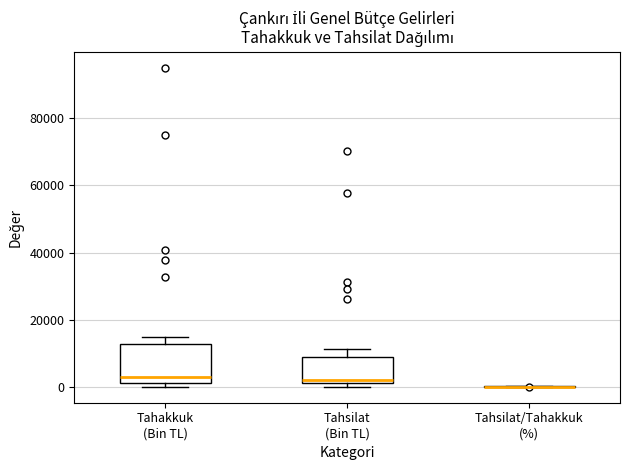

Comparing the boxes themselves (not the whiskers), which one is the tallest?

Tahakkuk (Bin TL)